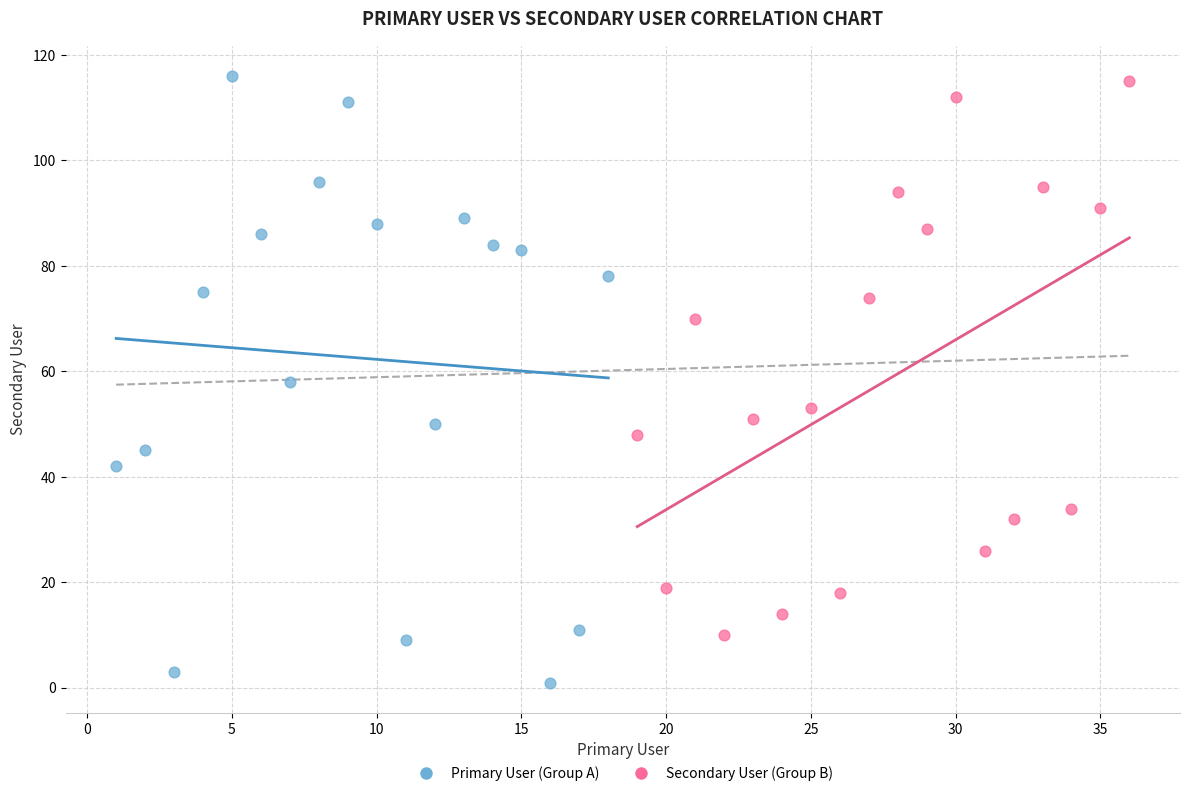

Which series reaches the minimum Y coordinate?

Primary User (Group A)